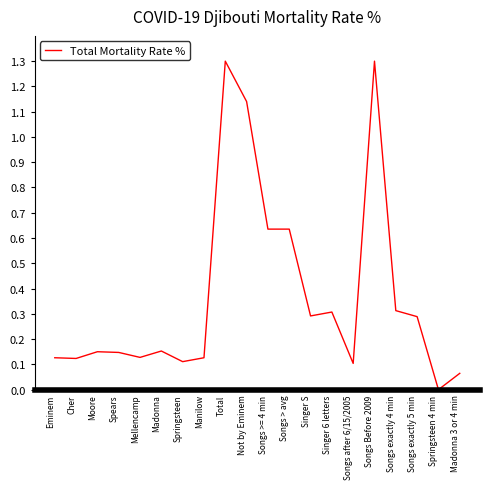

What is the difference between the values at Madonna 3 or 4 min and Songs Before 2009?

1.2